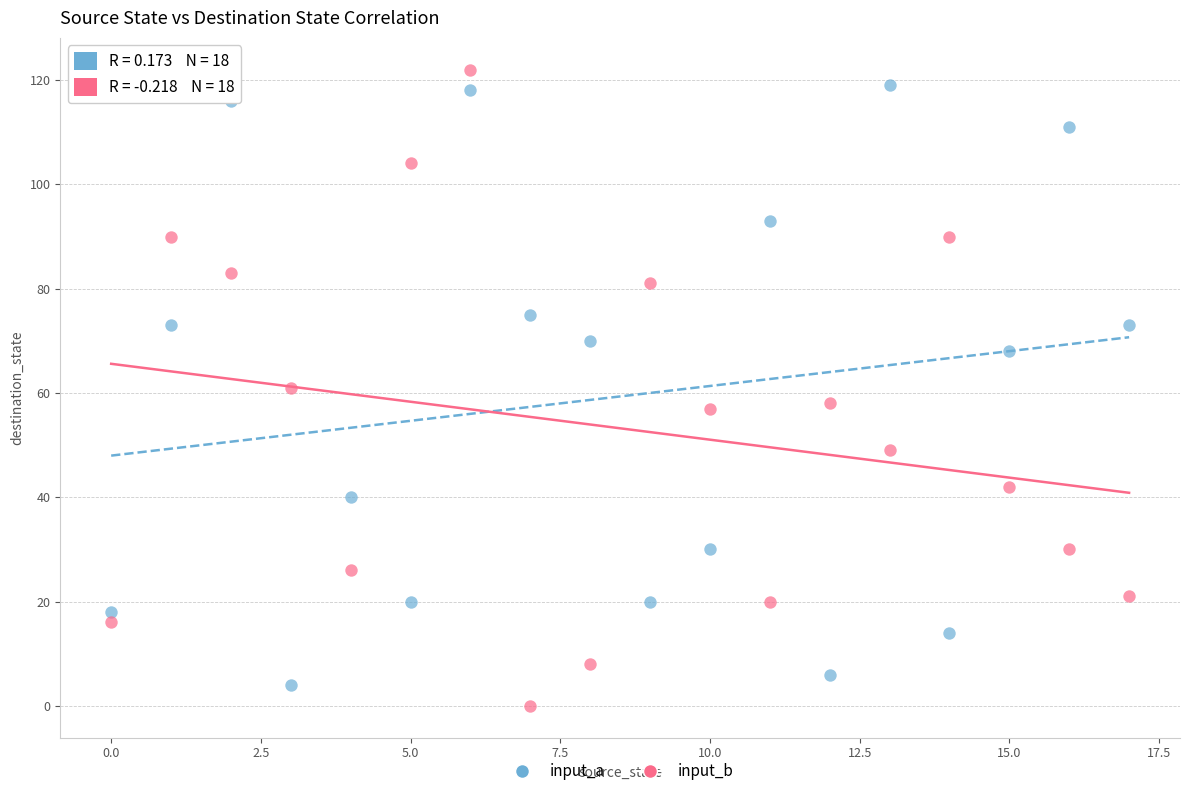

What are all the series names shown in the legend?

input_a, input_b